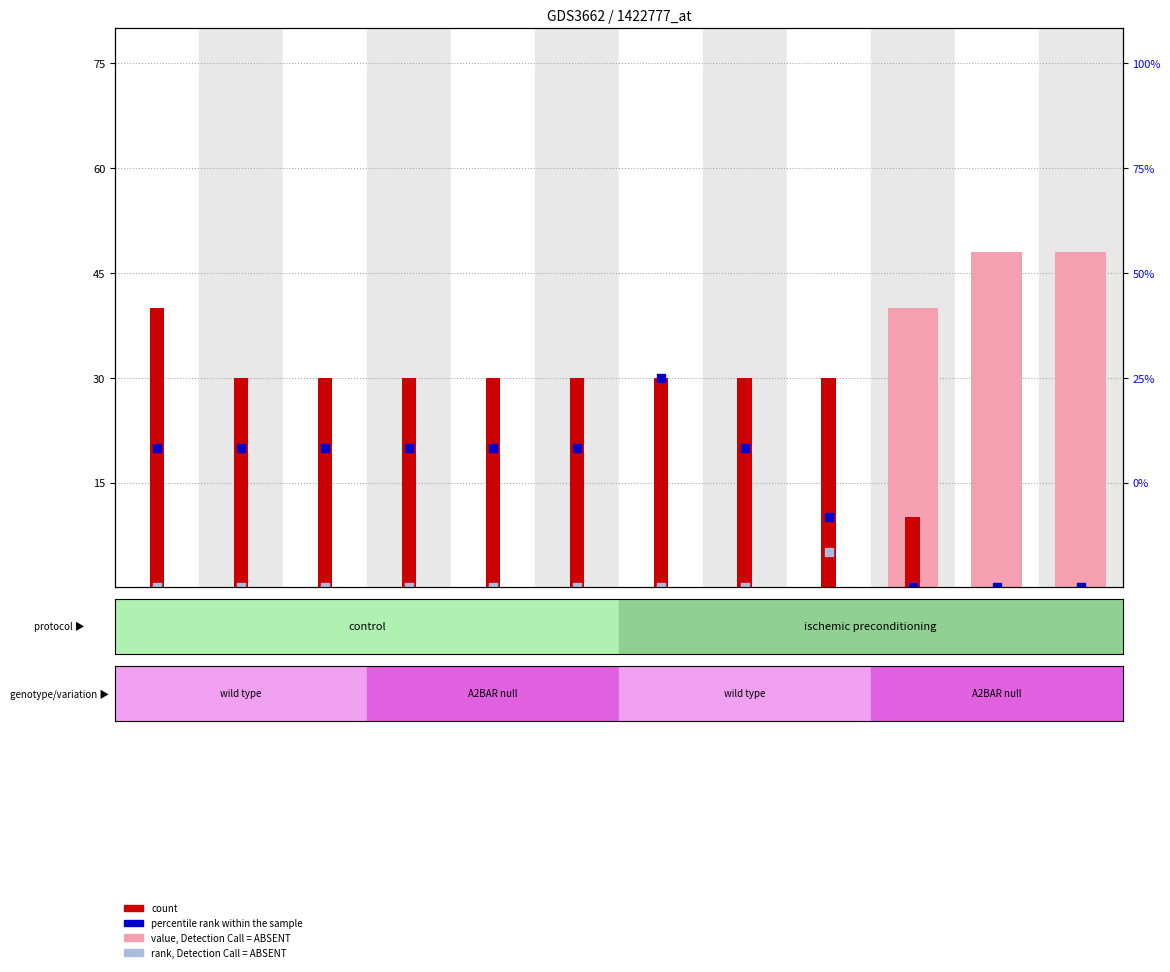

At how many categories does at least one series exceed 28?

12